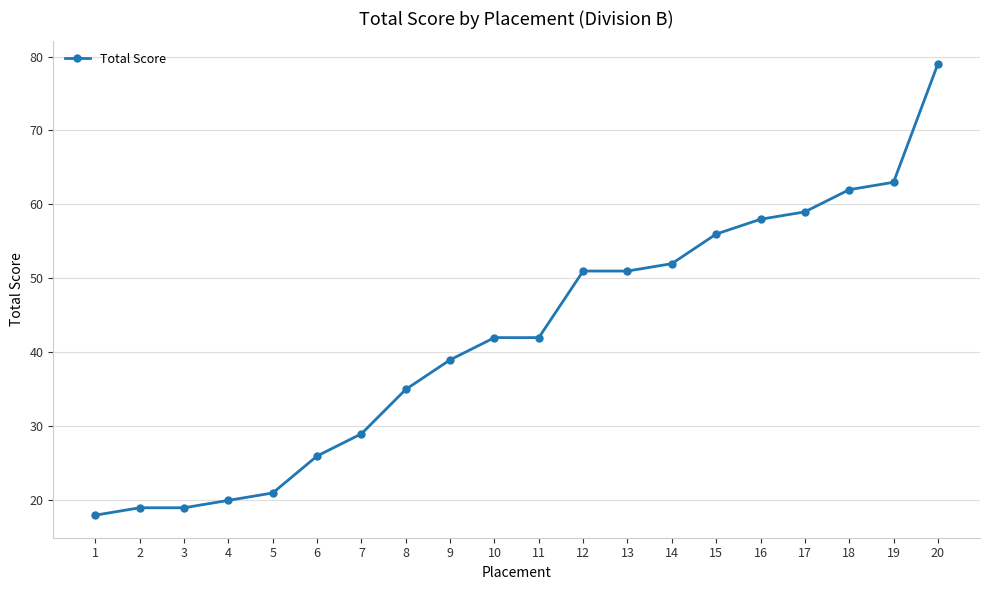

True or false: the data shows 19 at 2.

True